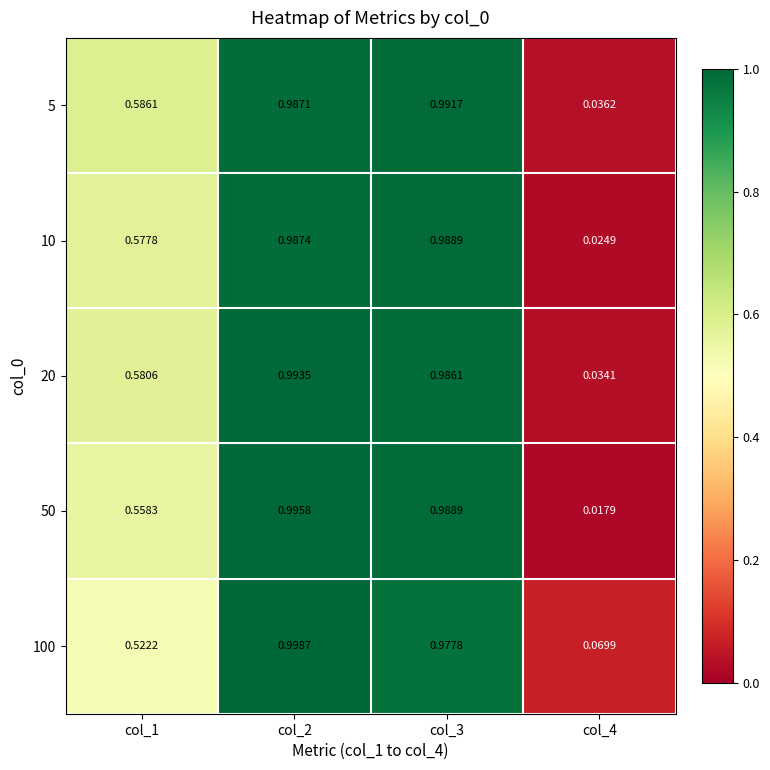

At how many categories does at least one series exceed 0?

4